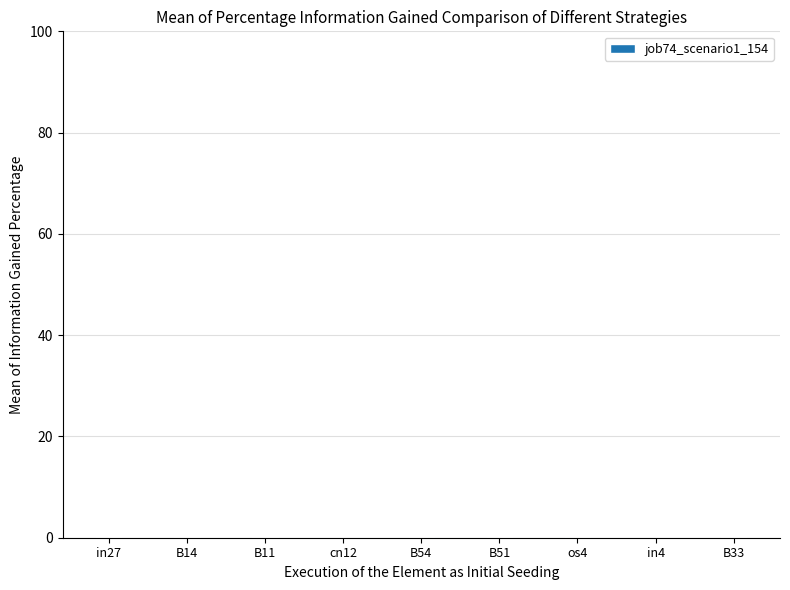

True or false: the data shows 0.1 at B14.

True